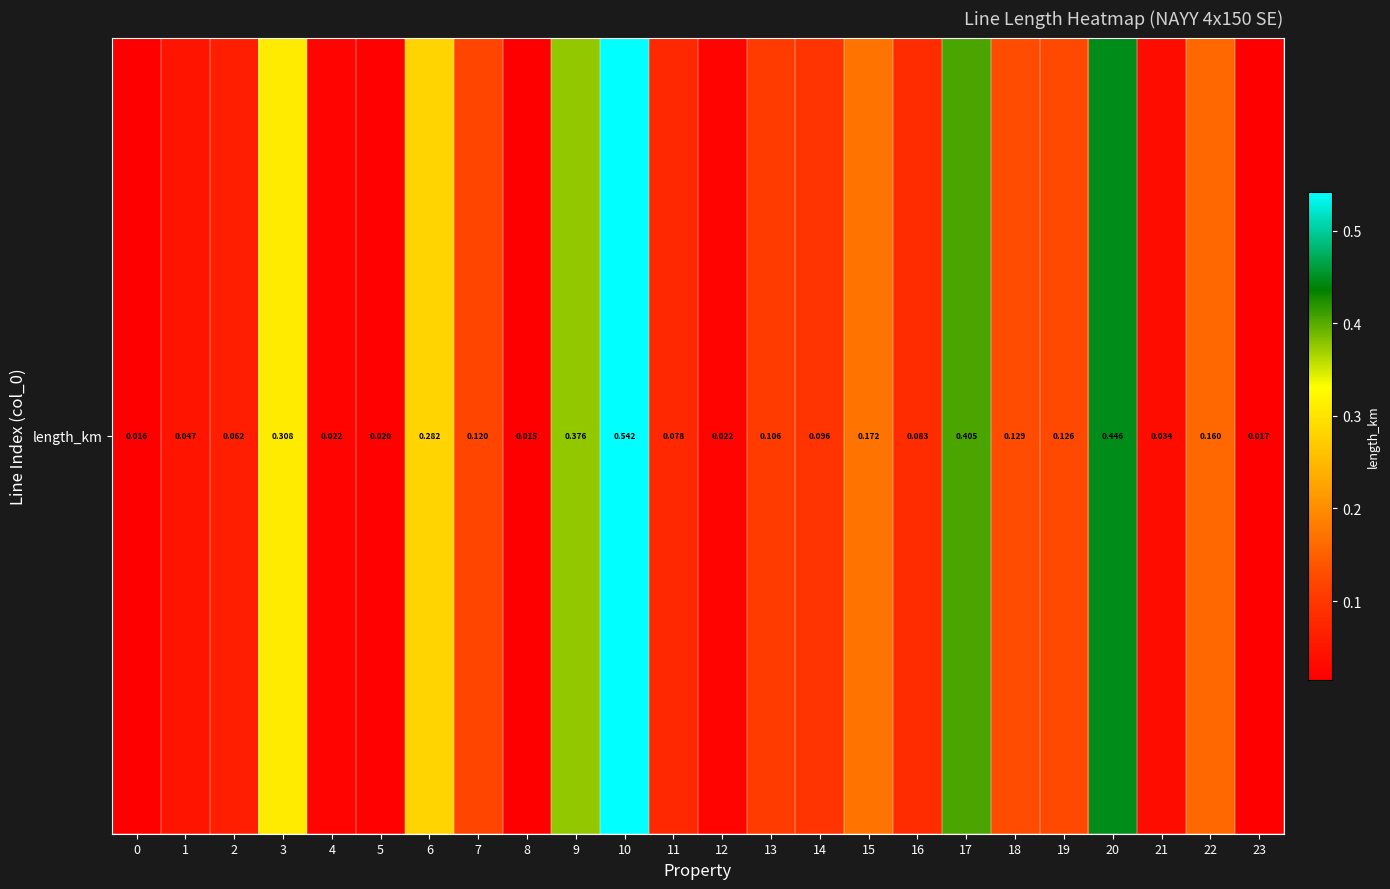

What is the change in value from 2 to 22?

+0.1